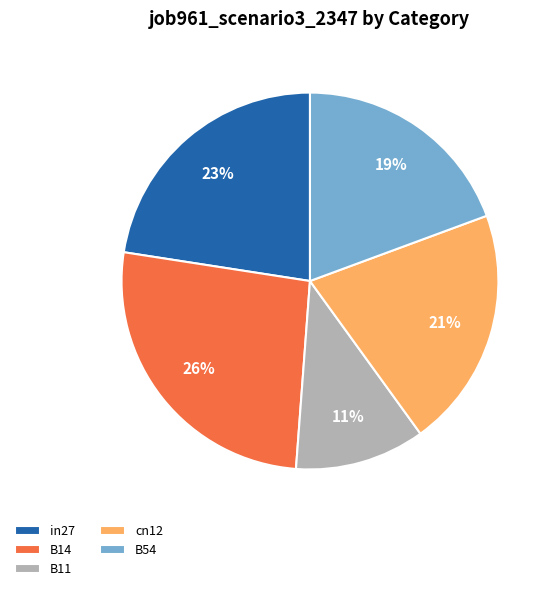

Does in27 represent more than half of the total?

No